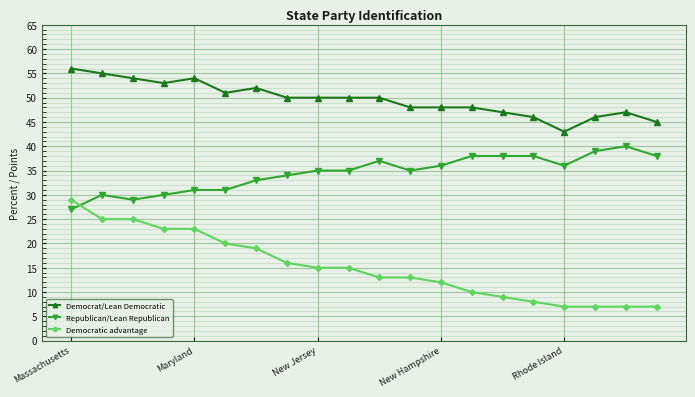

True or false: Democrat/Lean Democratic has more than 0 interior local peaks.

True